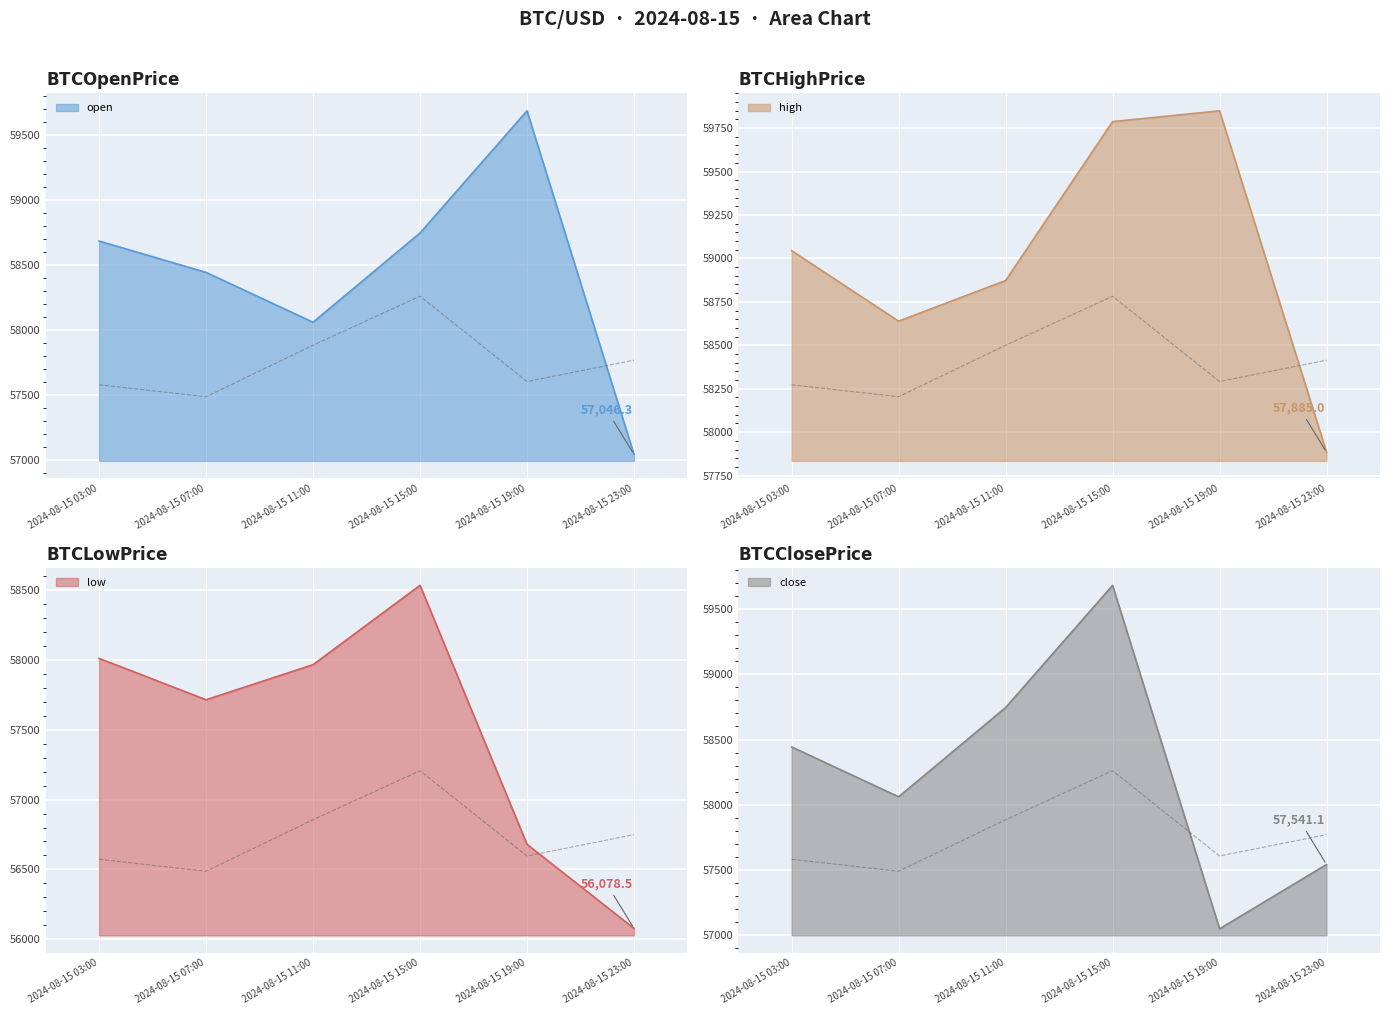

The open series shows 58060.4 at 2024-08-15 11:00. True or false?

True